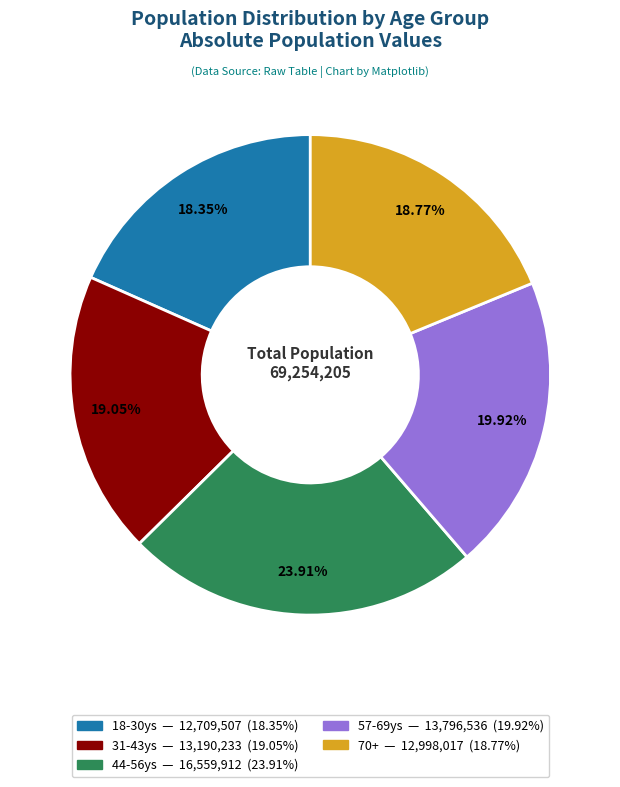

To the nearest percent, what is the average slice percentage?

20%